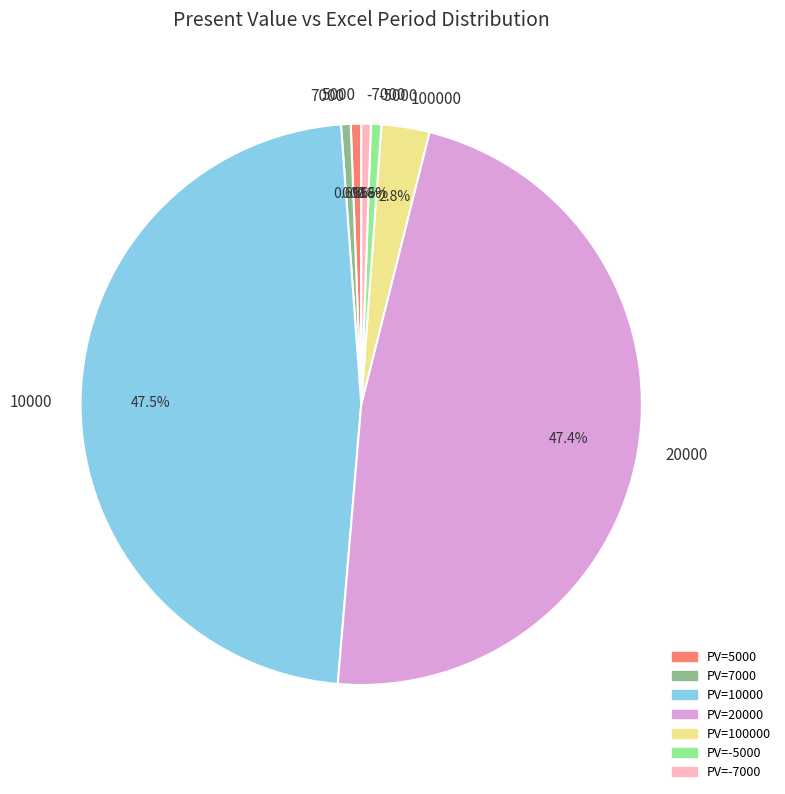

How many segments does this pie chart have?

7